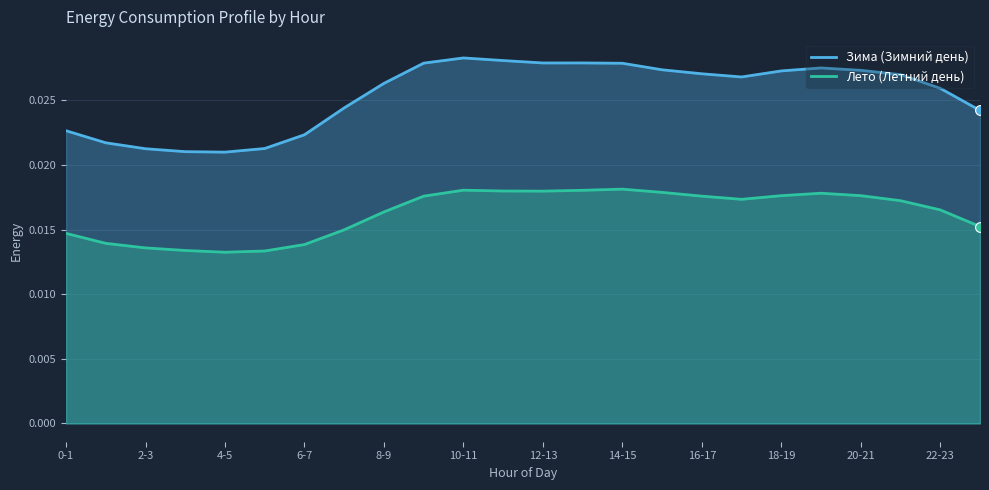

What are all the series names shown in the legend?

Зима (Зимний день), Лето (Летний день)